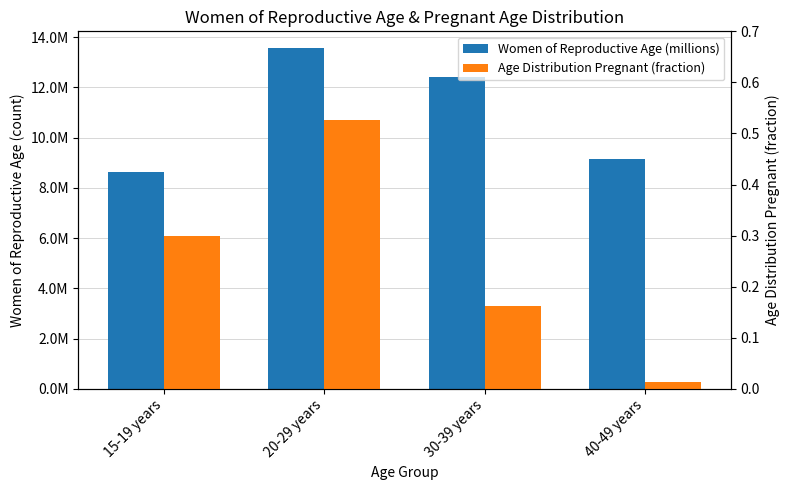

What is the sum of the Age Distribution Pregnant (fraction) values at 30-39 years and 15-19 years?

0.5